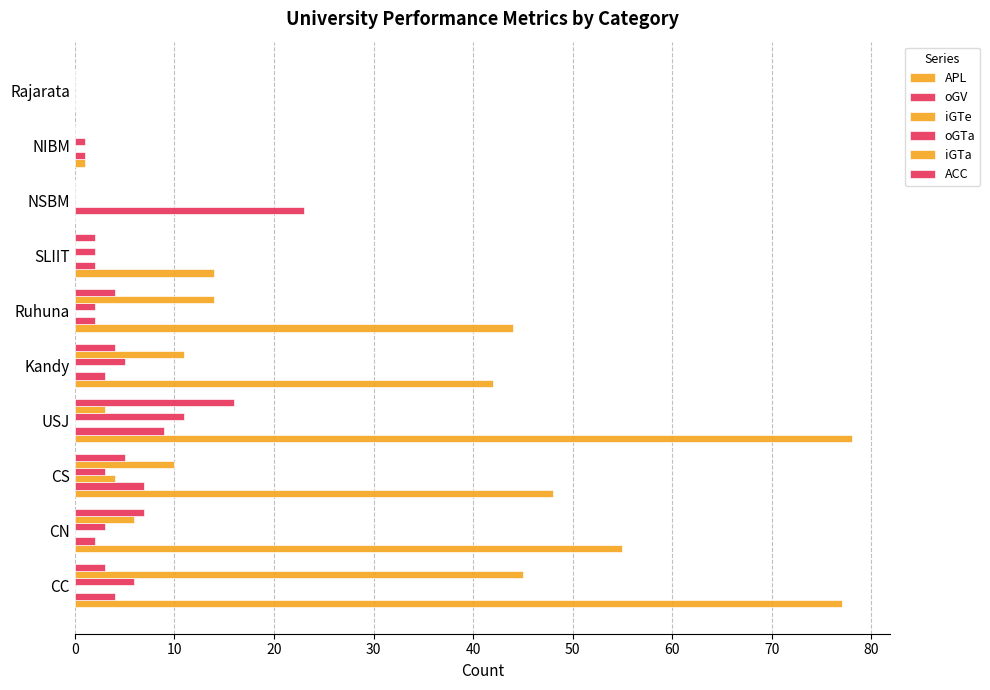

Count the number of data series in this chart.

6